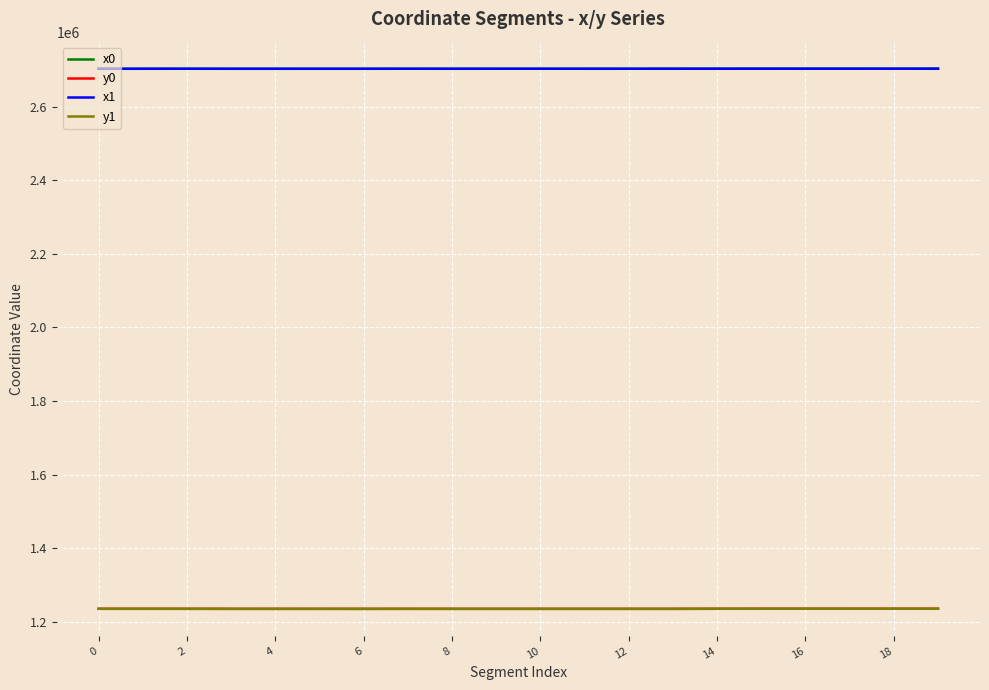

True or false: y1 and x0 intersect in this chart.

False